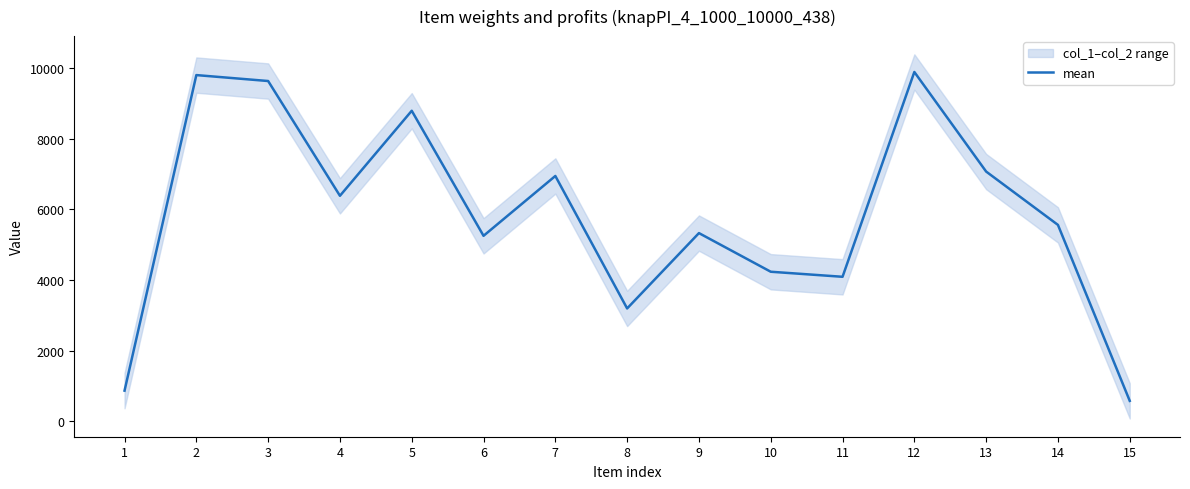

The value at 8 is 998. True or false?

False